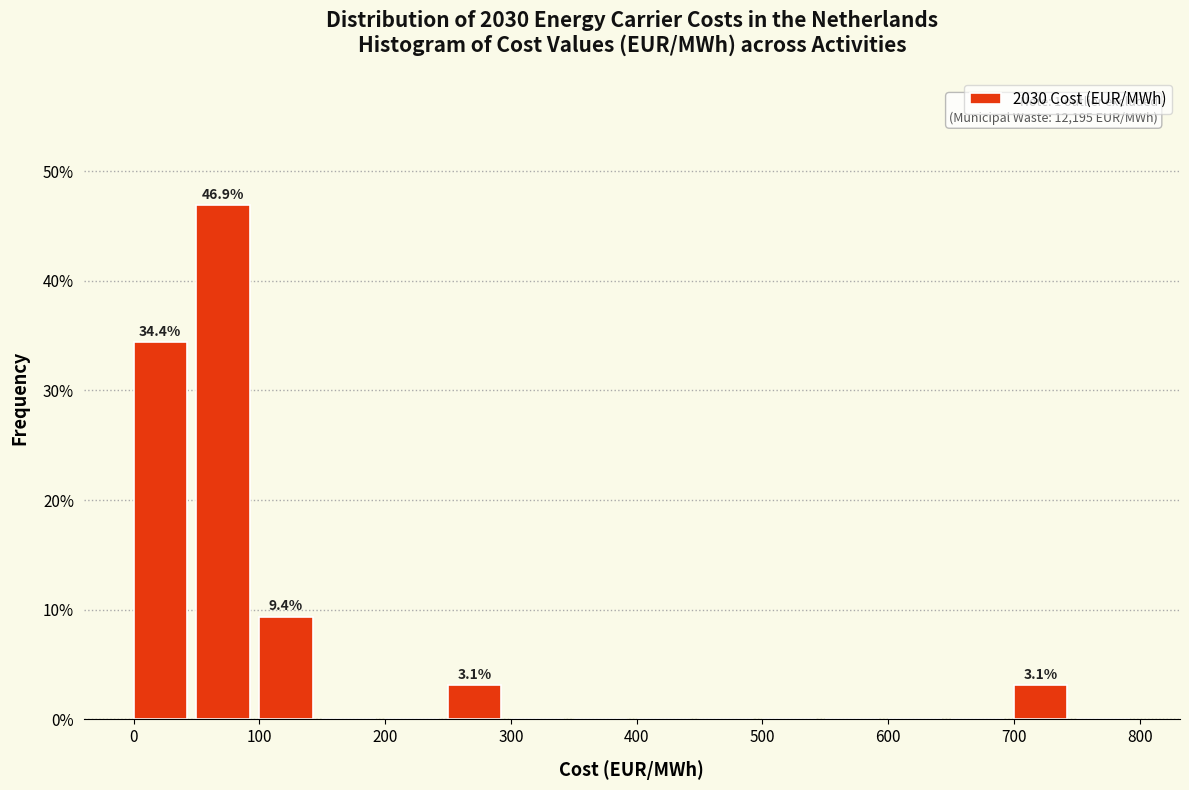

Which range on the x-axis has the tallest bar?

50 to 100